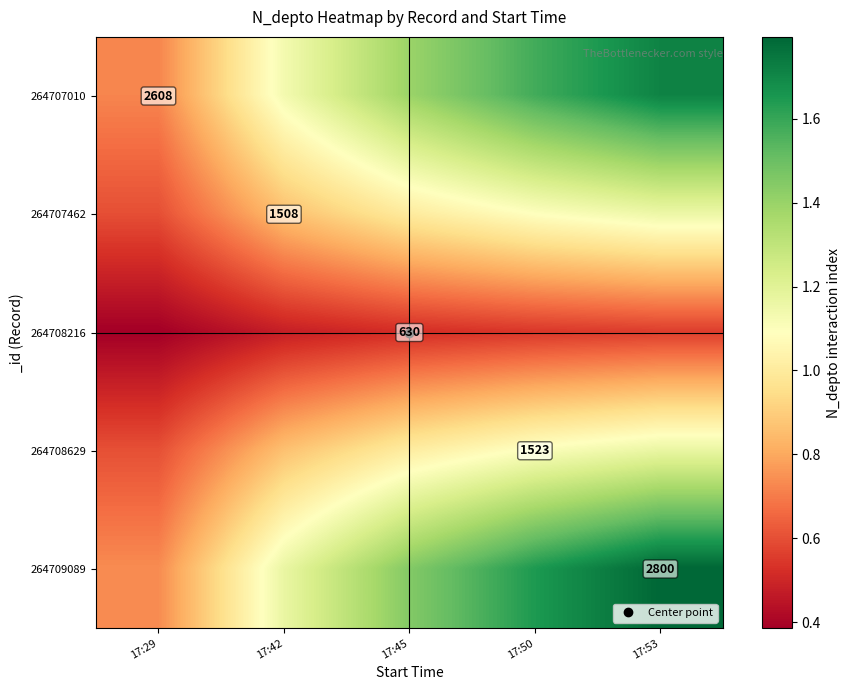

What is the average value of the 264708629 series?

0.9